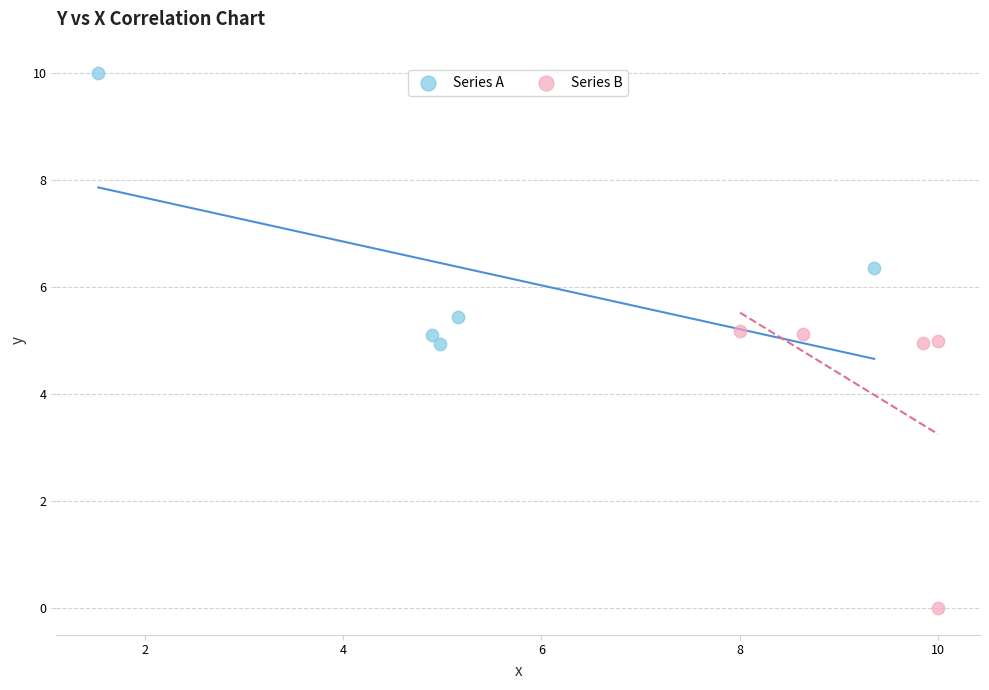

Which series reaches the minimum Y coordinate?

Series B